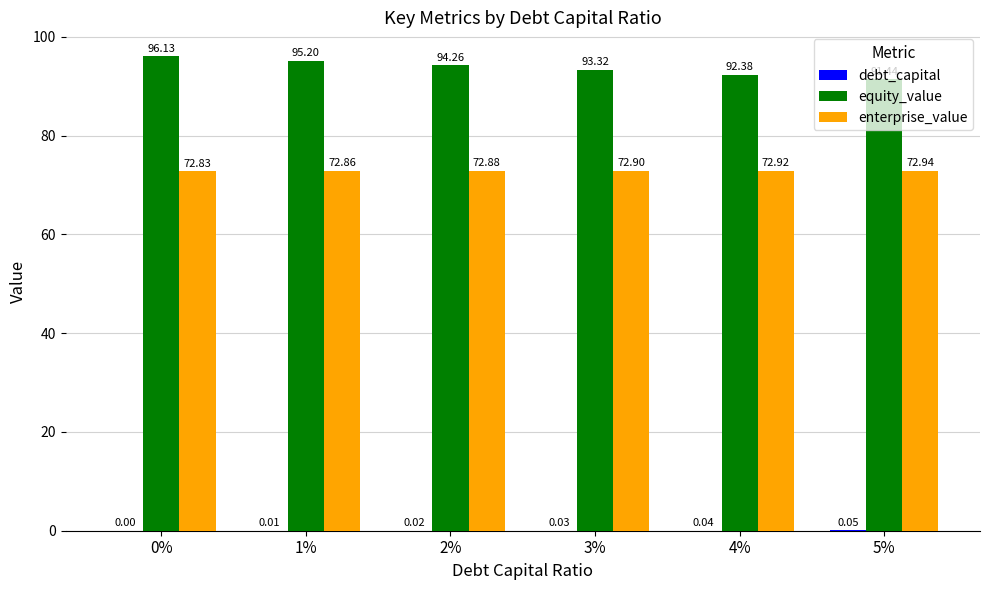

How many groups of bars are there?

6